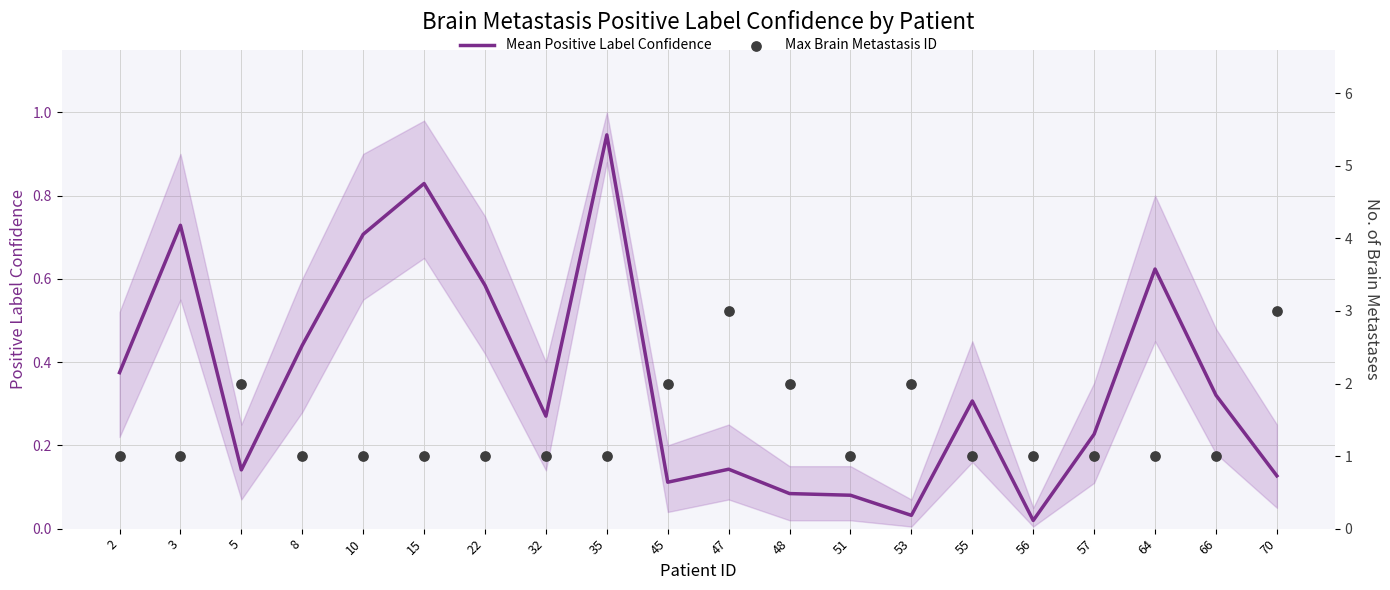

Is the value of Mean Positive Label Confidence at 35 greater than the value of Max Brain Metastasis ID at 22?

No